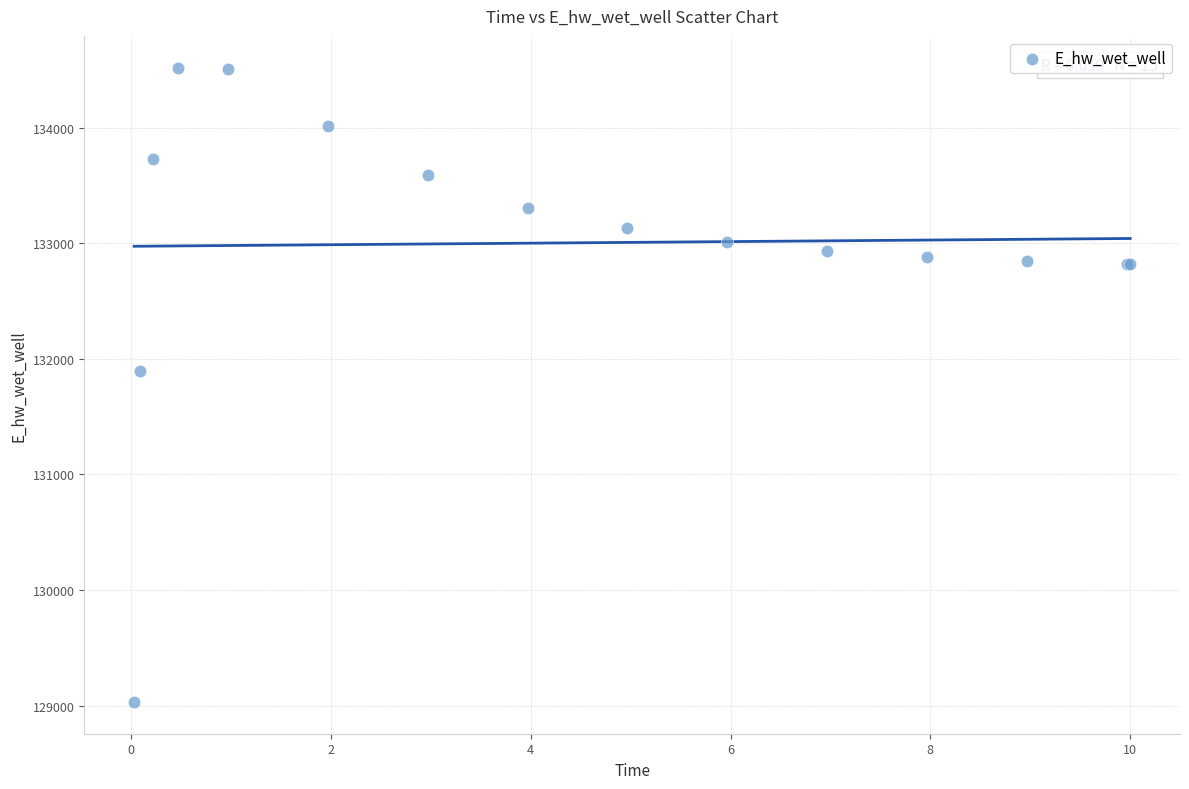

What Y value in the scatter plot is closest to 131775?

131894.7